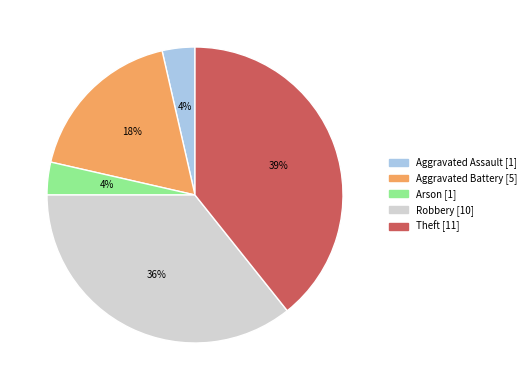

To the nearest percent, what portion does Aggravated Assault represent?

4%